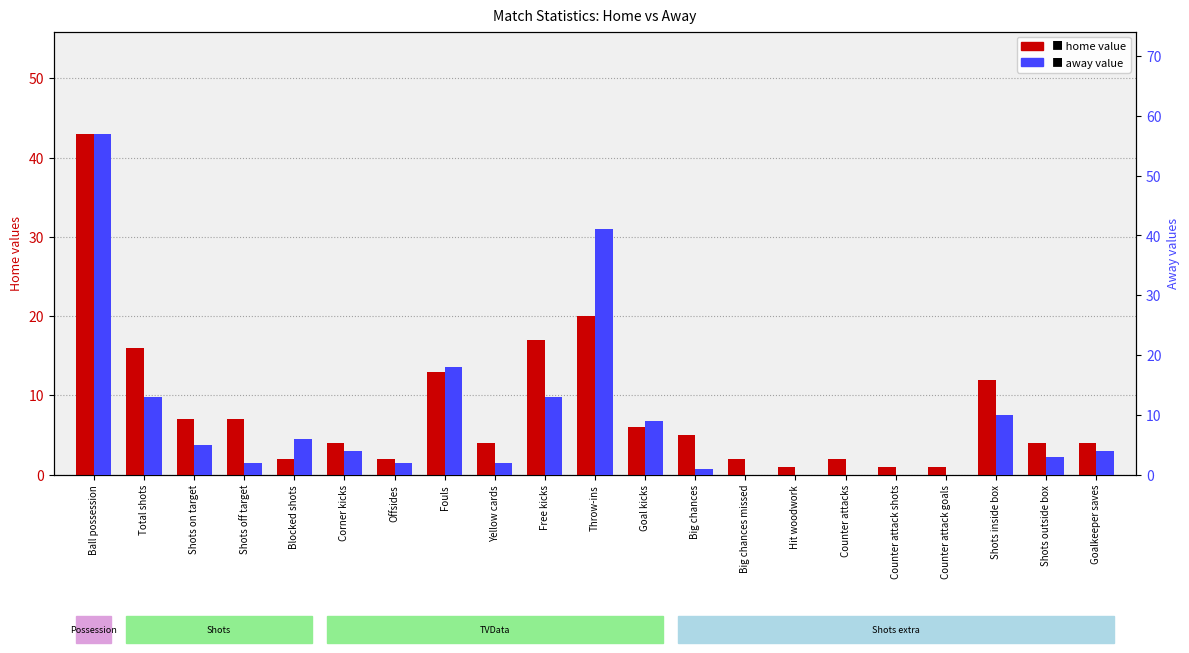

Which has a higher value, Goalkeeper saves or Total shots?

Total shots